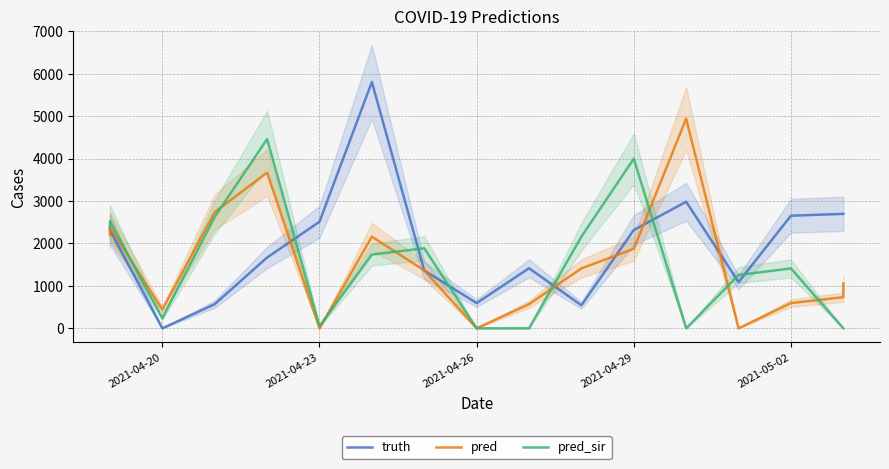

Reading left to right, list all the values displayed in this chart.

truth: 2317.0	2317.0	0.0	569.0	1668.0	2511.0	5803.0	1362.0	595.0	1415.0	543.0	2317.0	2982.0	1090.0	2653.0	2697.0	2697.0
pred: 2194.6	2381.7	442.0	2740.0	3668.0	0.0	2160.0	1365.0	0.0	569.0	1412.0	1873.0	4940.0	0.0	595.0	733.0	1057.0
pred_sir: 2372.8	2524.9	238.0	2626.0	4457.0	51.0	1738.0	1886.0	0.0	0.0	2160.0	3996.0	0.0	1256.0	1412.0	0.0	0.0